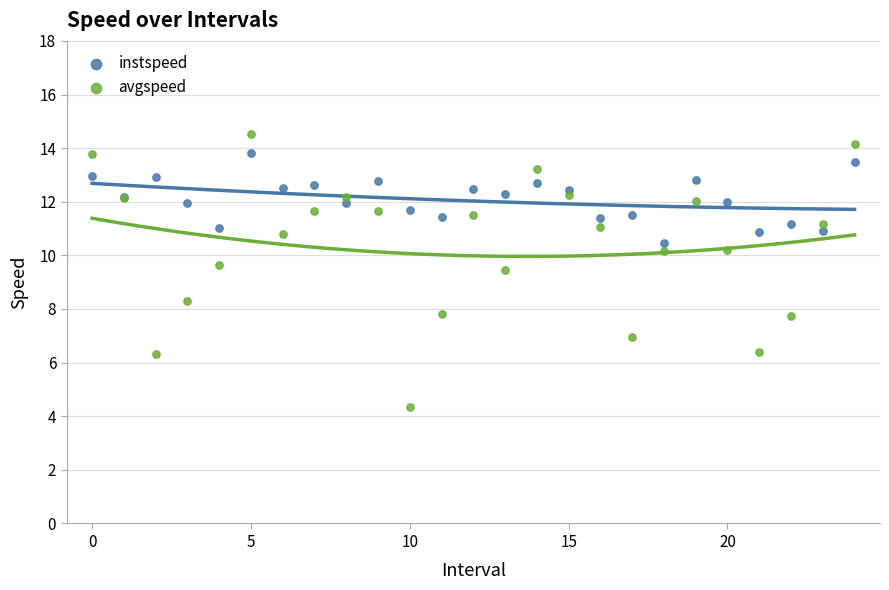

Which series reaches the minimum Y coordinate?

avgspeed